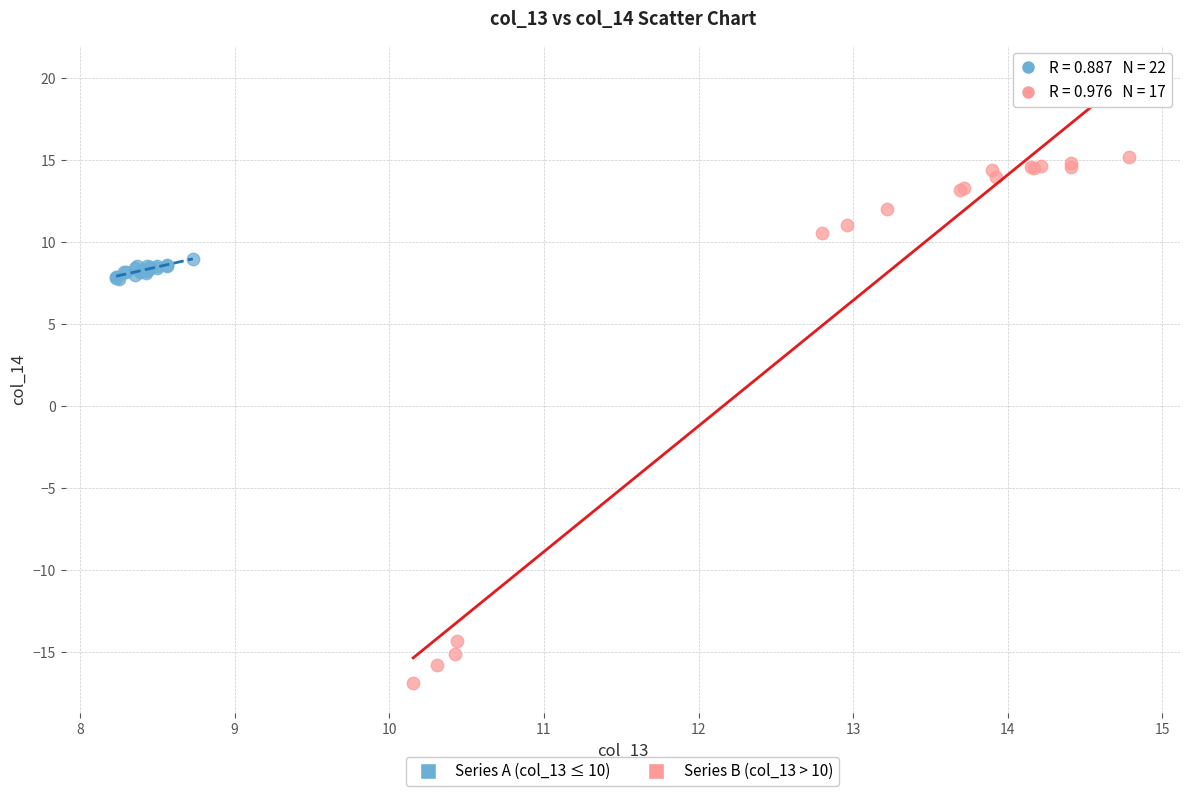

Which series has the largest Y range (max minus min)?

Series B (col_13 > 10)